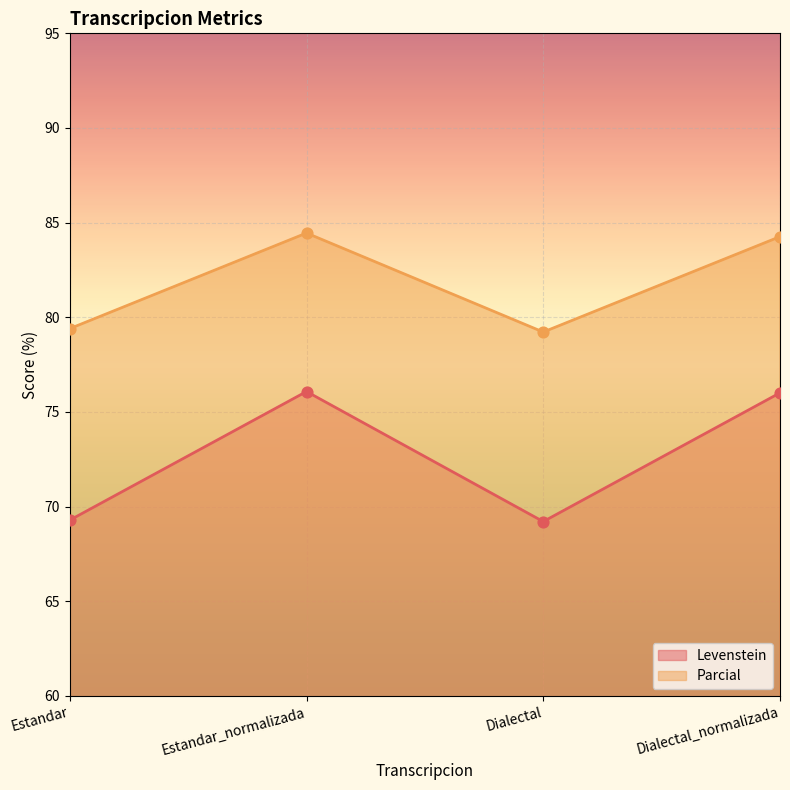

Is the value of Parcial at Estandar_normalizada greater than the value of Levenstein at Dialectal?

Yes